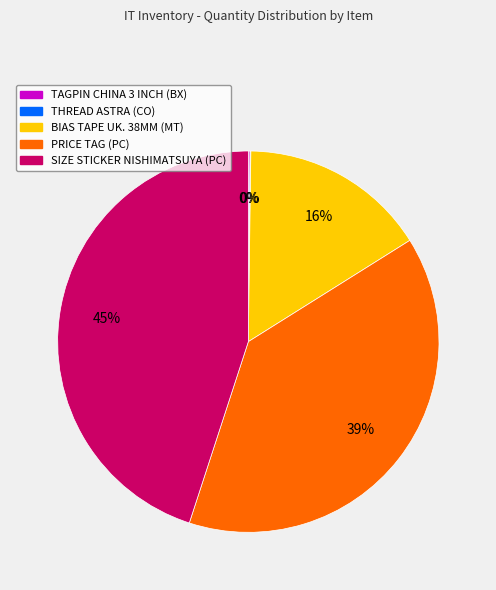

True or false: PRICE TAG (PC) accounts for 39% of the total.

True